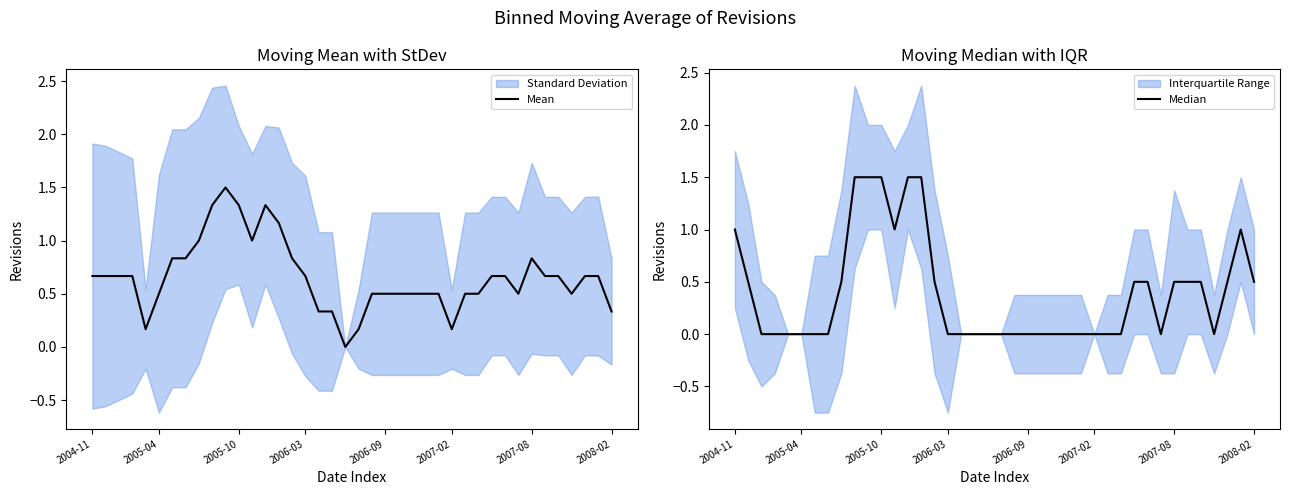

Between which two adjacent categories do Median and Mean first intersect?

2004-11 and 2005-04